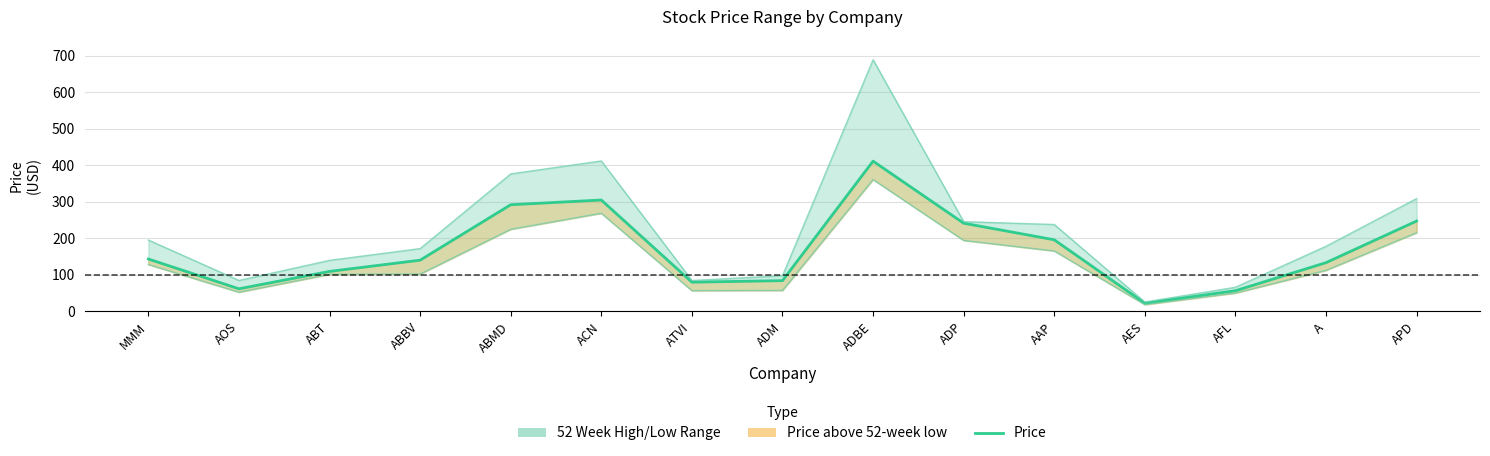

List the series in order of their peak value, lowest first.

52 Week Low, Price, 52 Week High